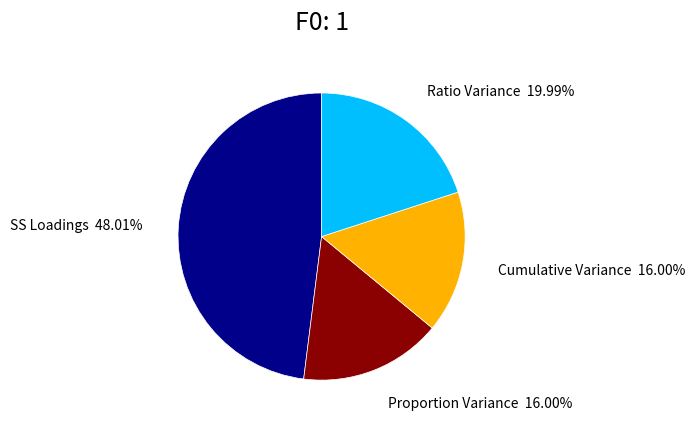

Is there a majority slice in this chart?

No